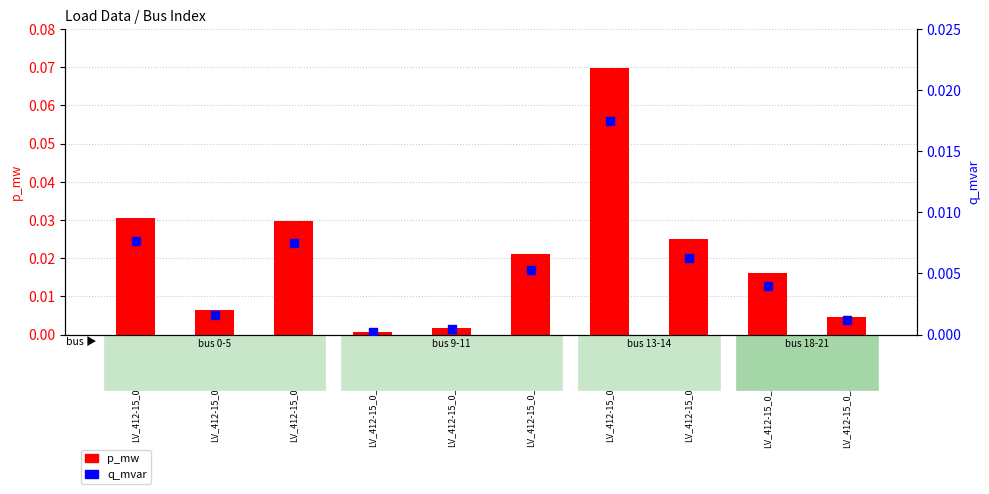

Which series has the largest total across all categories?

p_mw